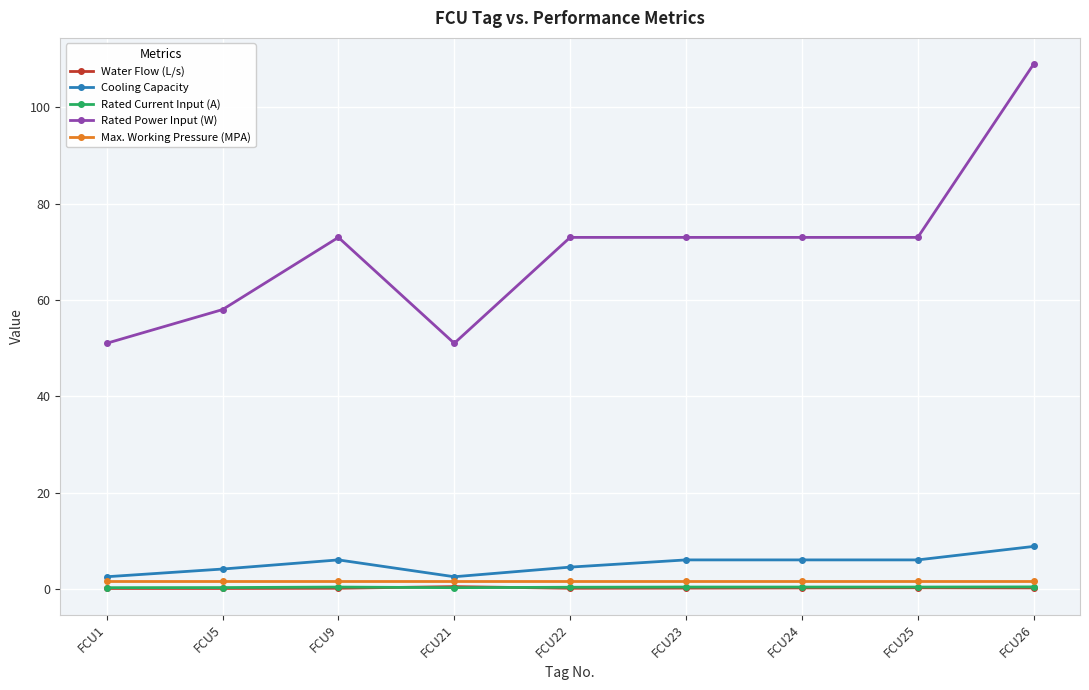

Which label corresponds to the largest value in the chart?

FCU26